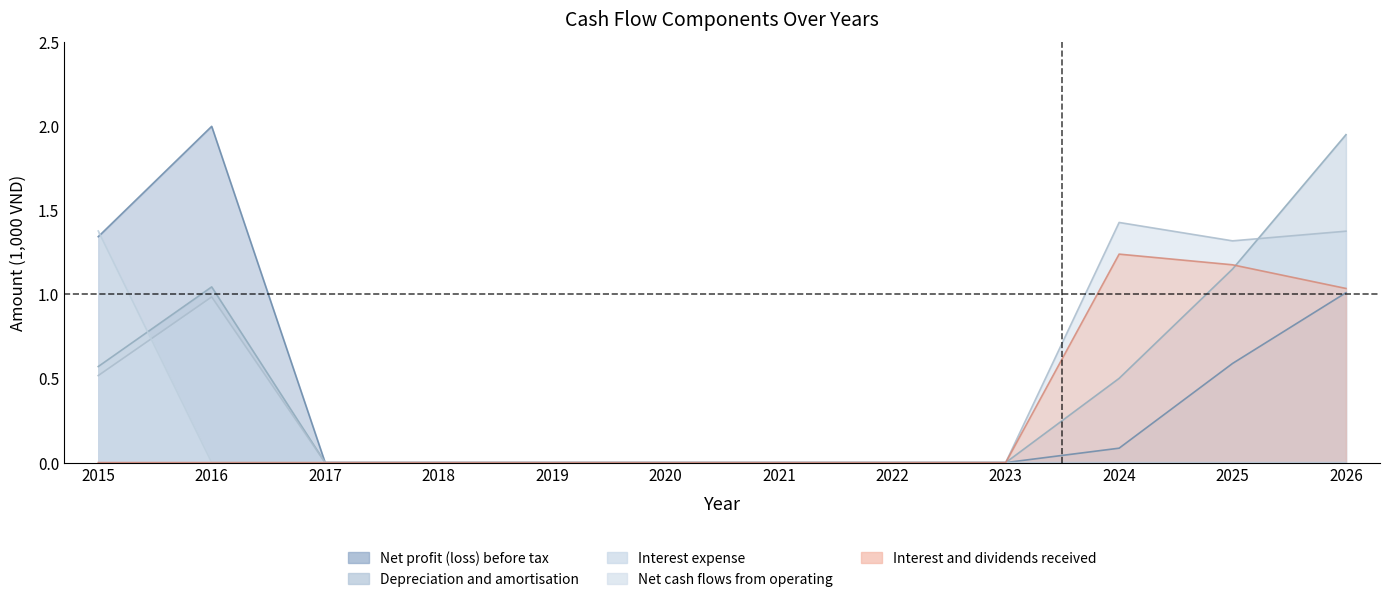

At how many categories does at least one series exceed 1?

5